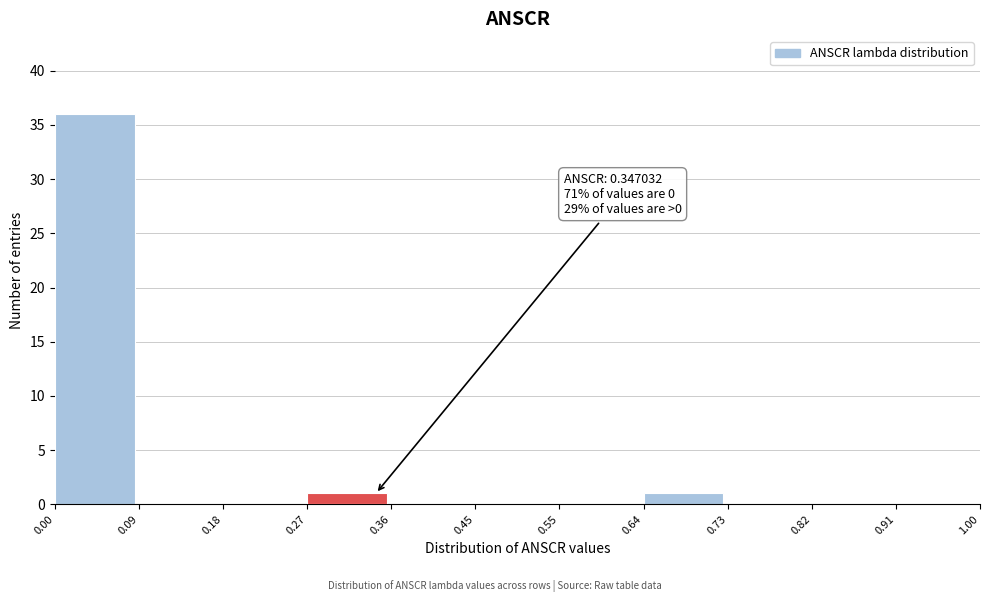

Which range on the x-axis has the tallest bar?

0.00 to 0.09